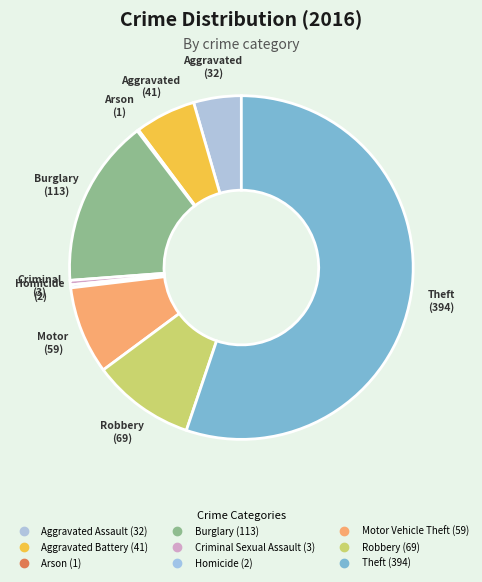

What is the change in value from Criminal Sexual Assault to Motor Vehicle Theft?

+56